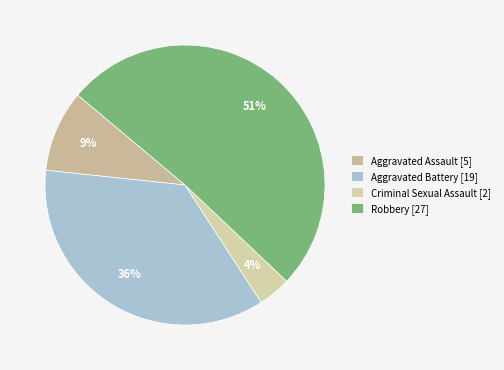

How many segments does this pie chart have?

4